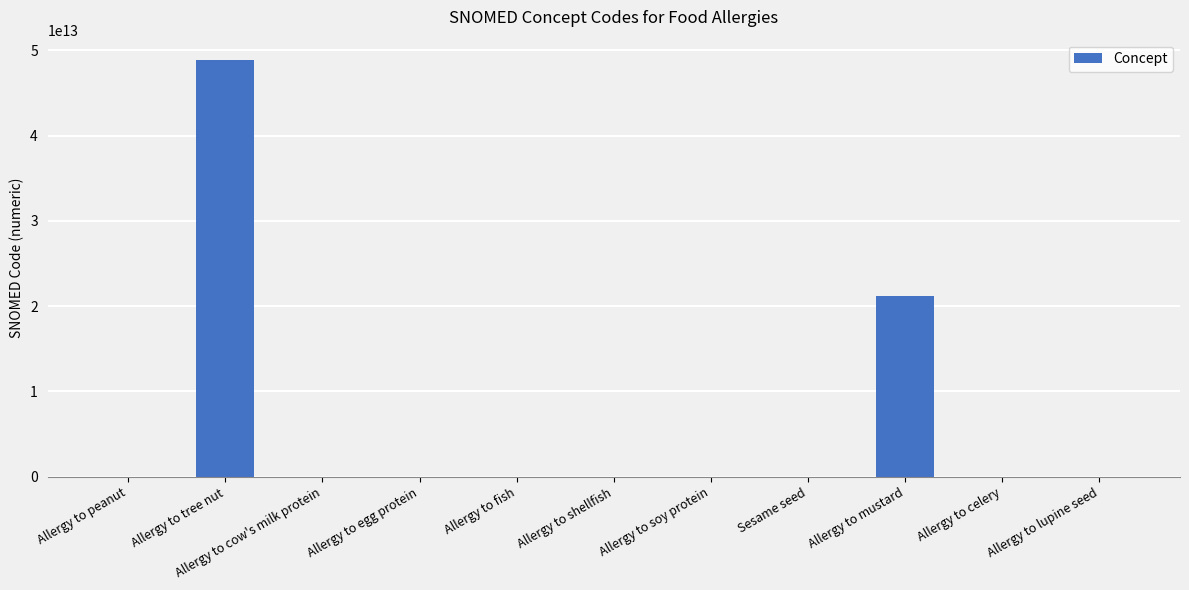

The chart shows a value of 21191000122102 at Allergy to mustard. True or false?

True